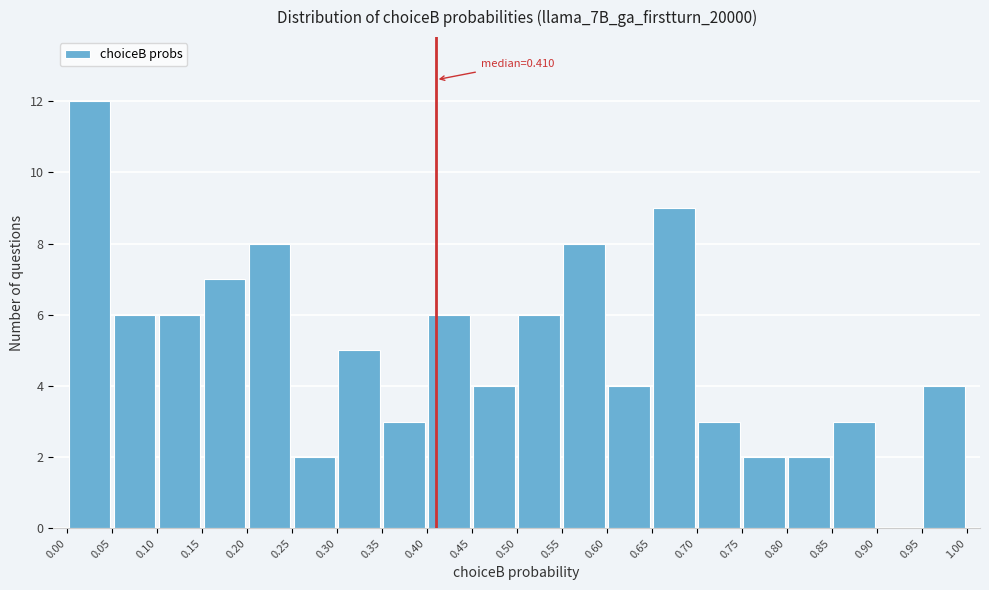

Over which range of the x-axis is the bar tallest?

0.00 to 0.05